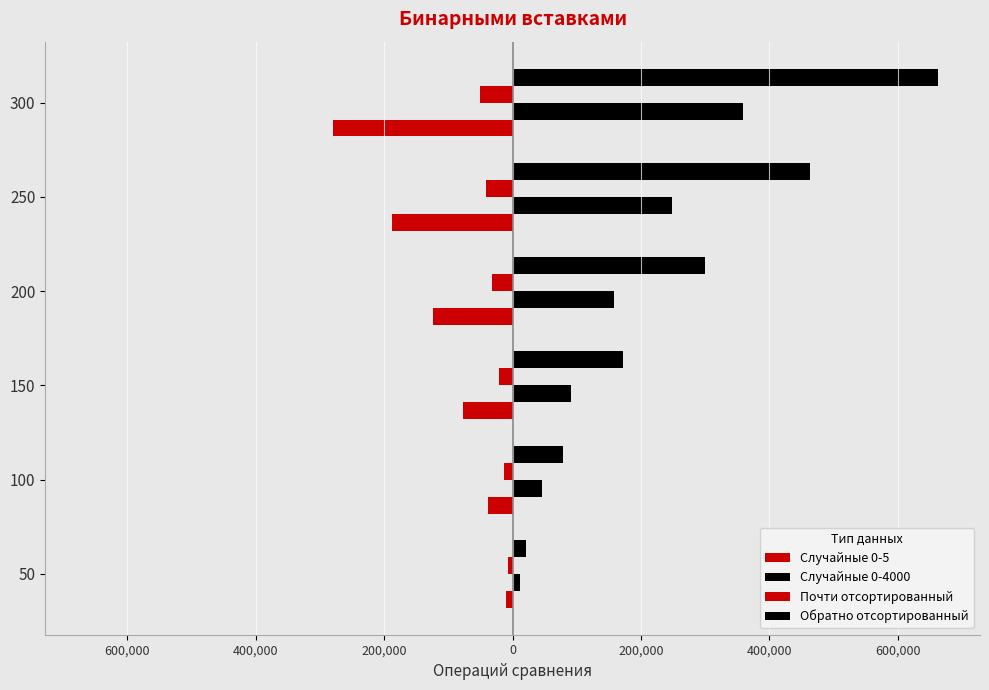

Reading left to right, extract all data points from this chart.

Случайные 0-5: -10014	-37746	-76491	-124298	-188254	-279142
Случайные 0-4000: 11700	45494	91556	158171	248723	359080
Почти отсортированный: -6442	-13829	-21806	-32087	-41717	-51176
Обратно отсортированный: 20931	78286	171181	299481	462781	661756